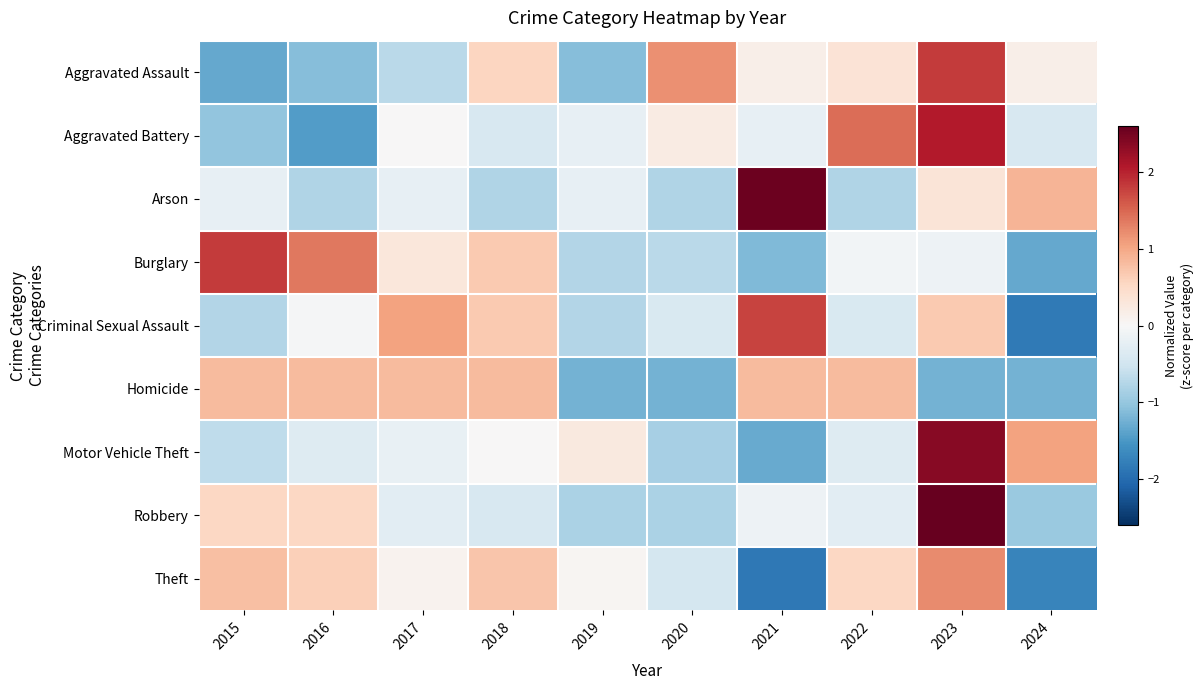

Which has a higher value, 2023 or 2016?

2023